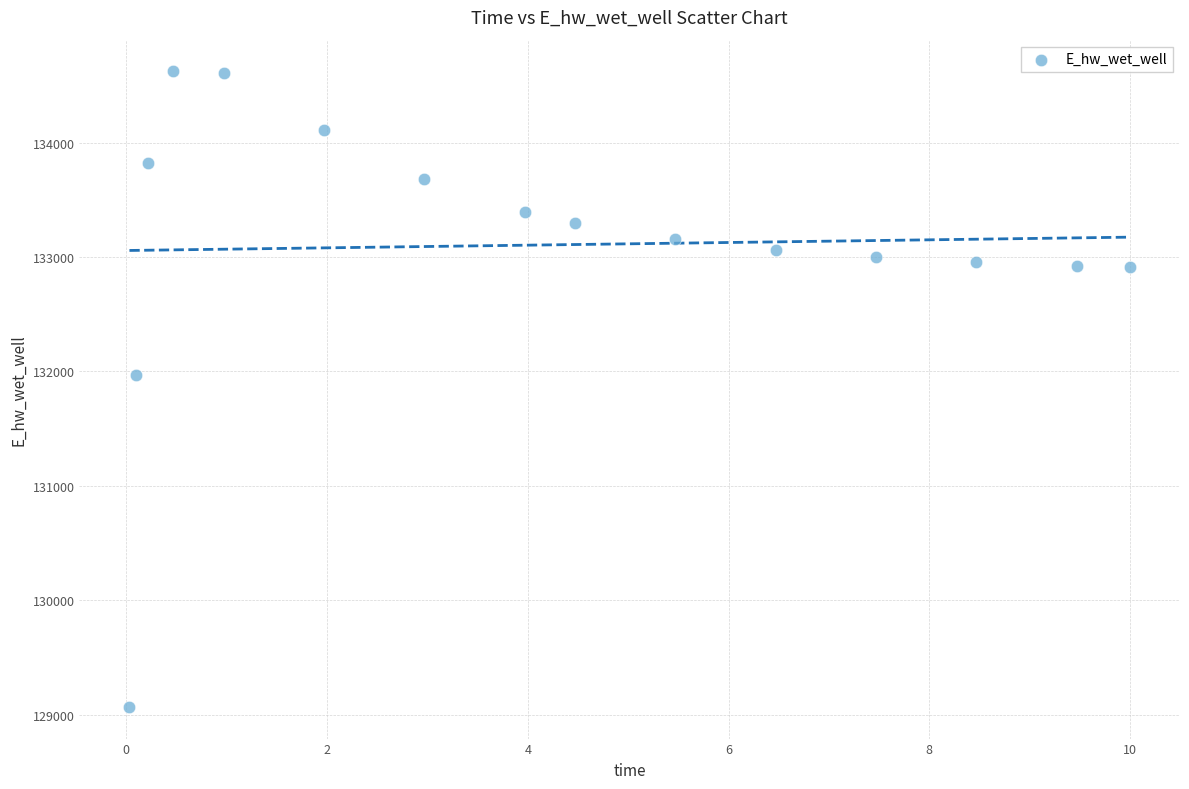

What Y value in the scatter plot is closest to 131844?

131965.5